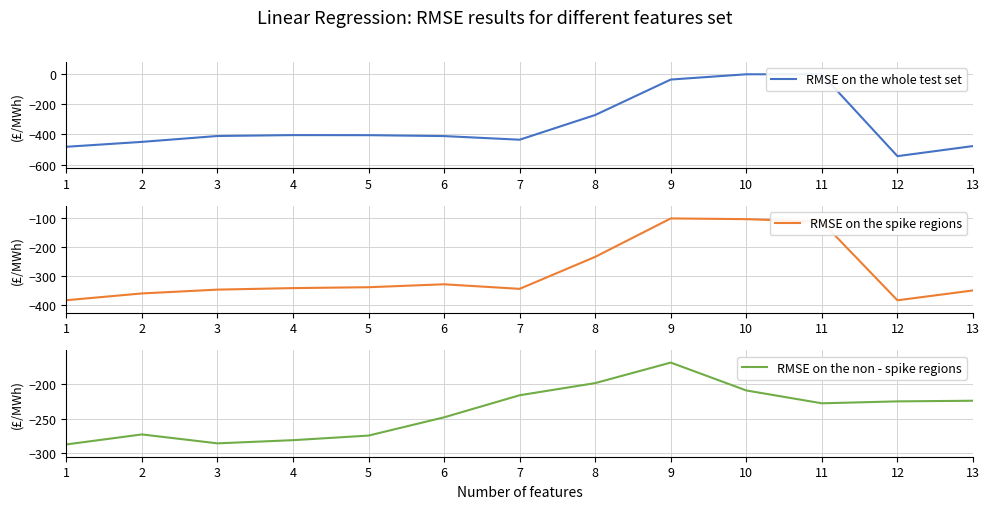

How many data points does each series have?

13